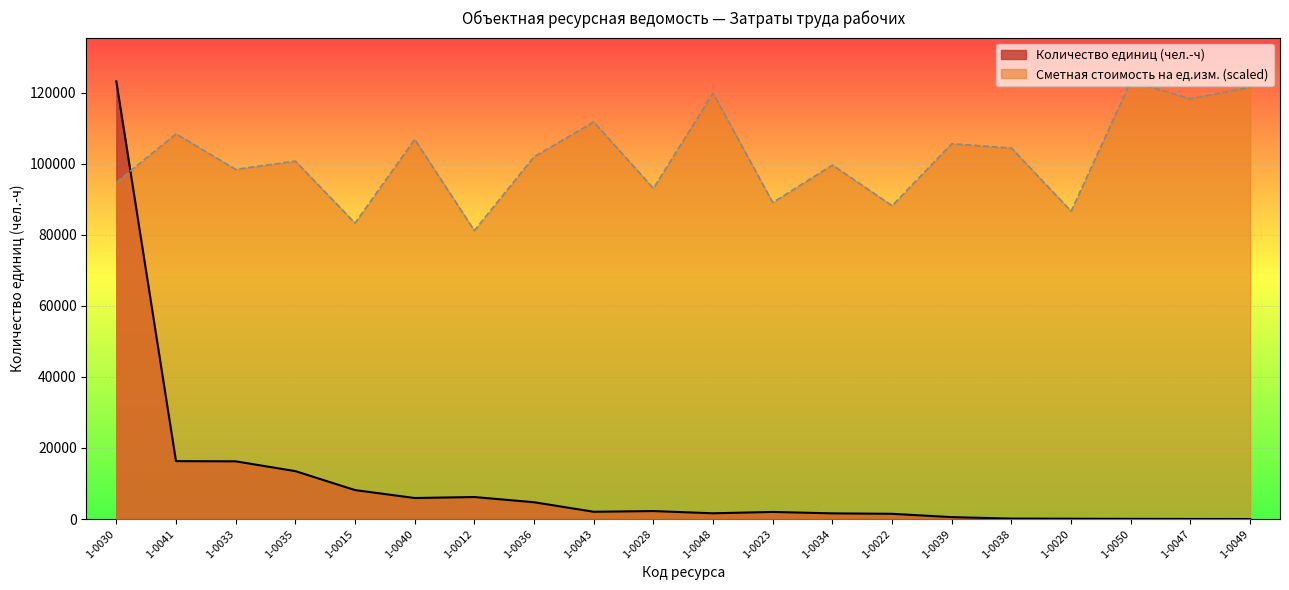

At how many categories does at least one series exceed 23093?

20